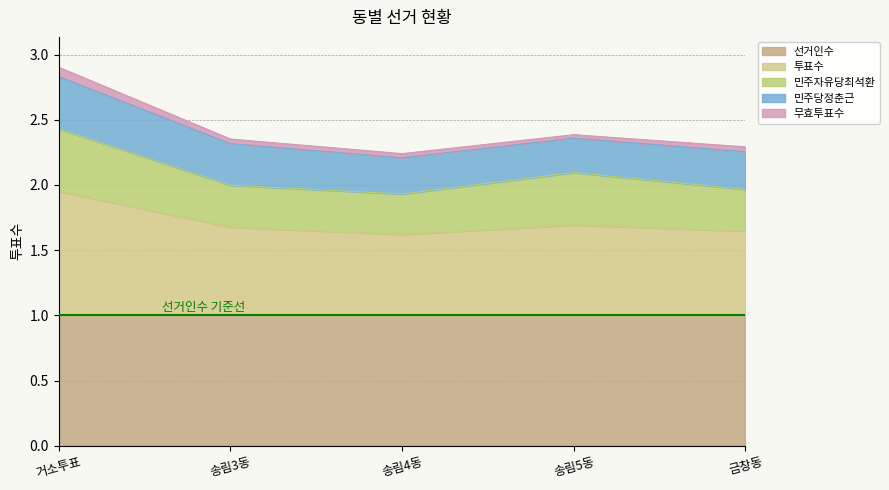

At which category is the sum across all series the highest?

거소투표